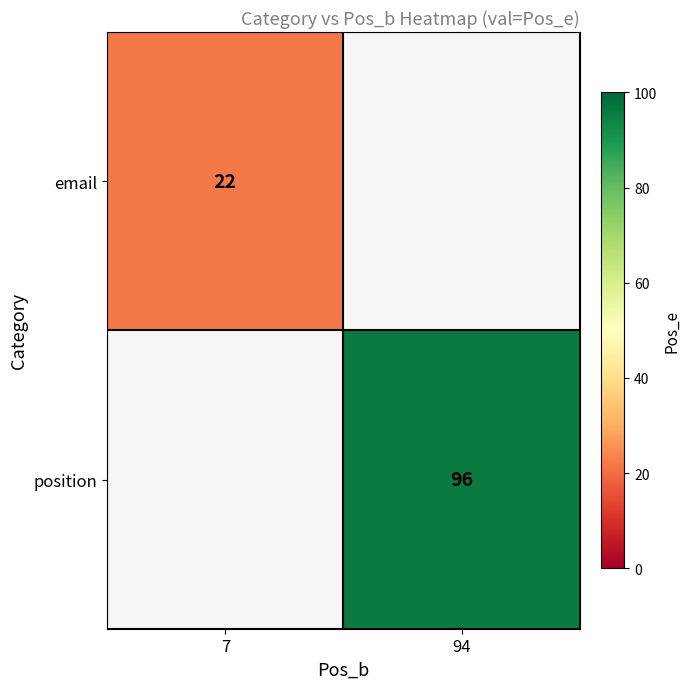

Is it true that email equals 9 at 7?

False